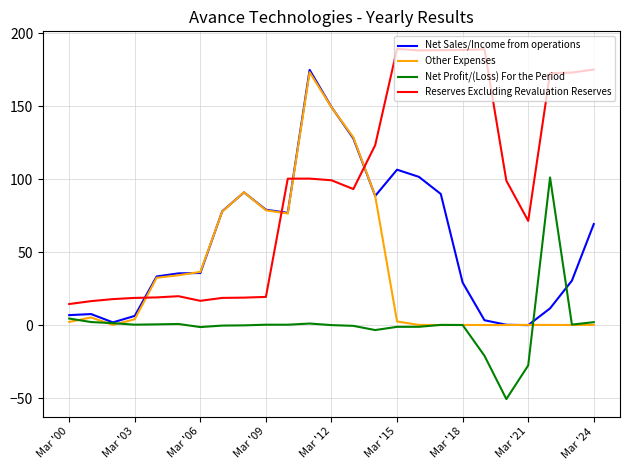

Which series has the largest total across all categories?

Reserves Excluding Revaluation Reserves